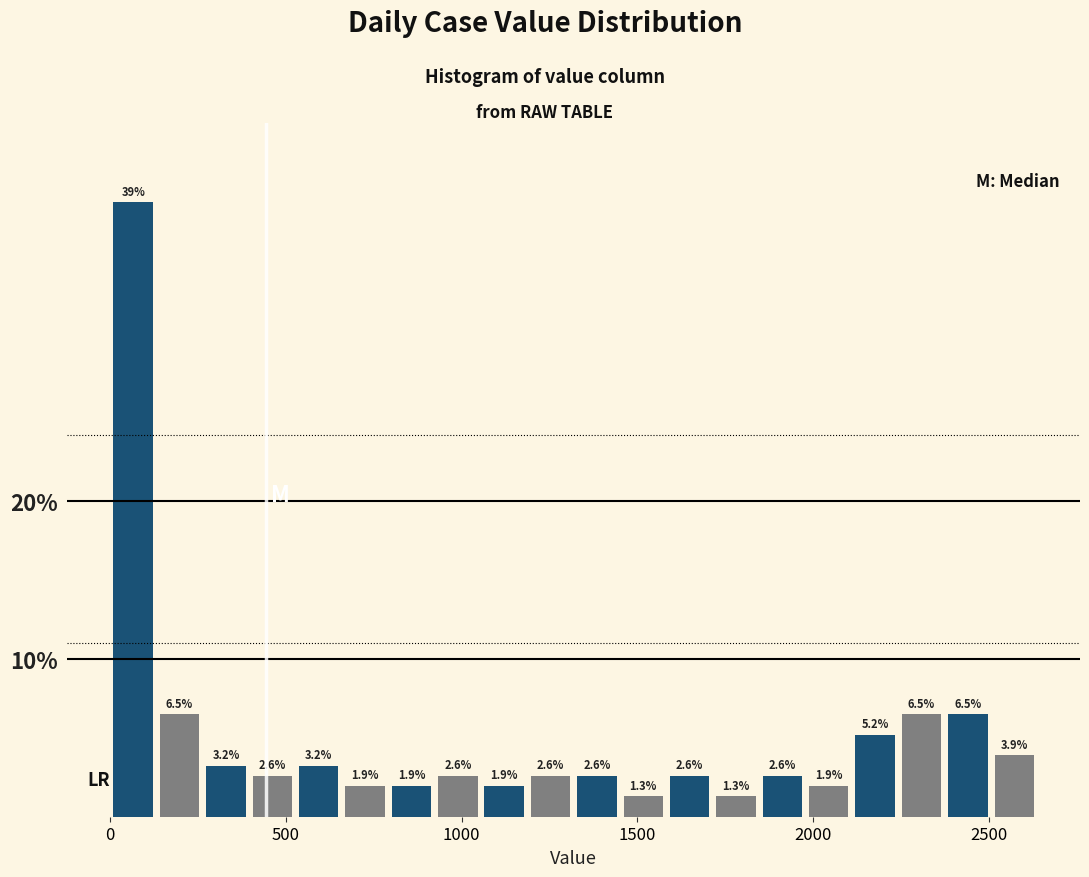

Read against the x-axis, roughly where is the centre of the tallest bar?

50